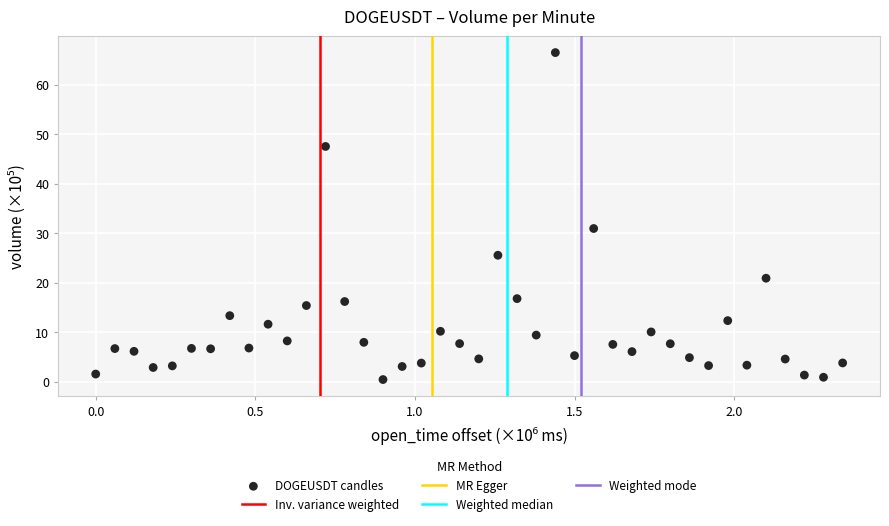

What Y value in the scatter plot is closest to 33?

30.9